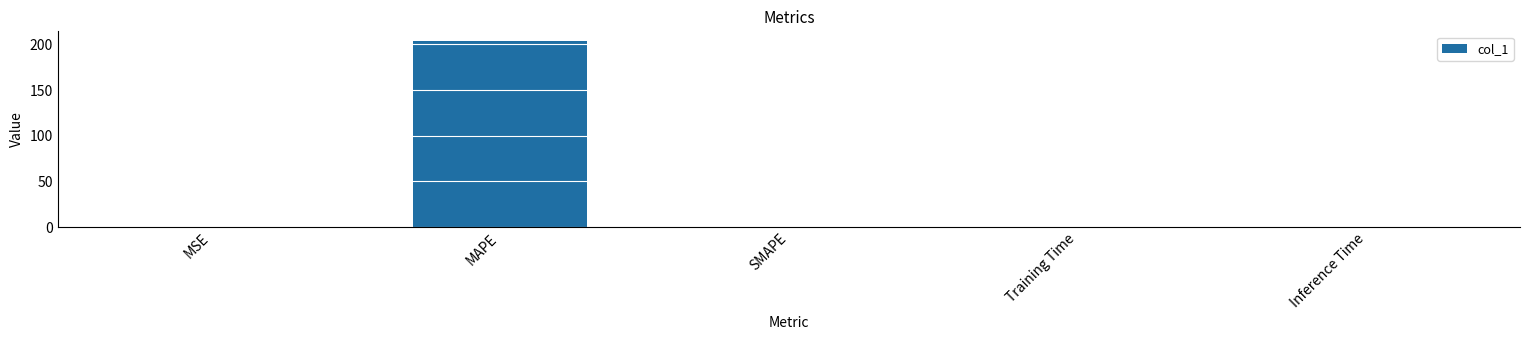

Which has a higher value, MAPE or Inference Time?

MAPE